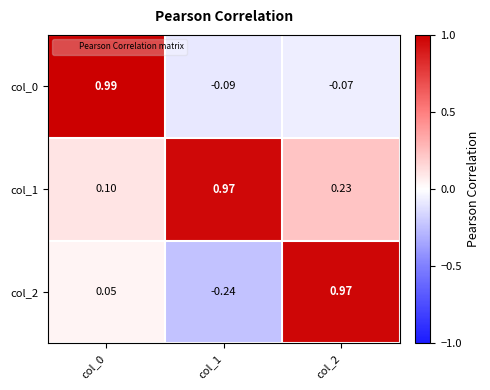

Which series has the widest spread of values?

col_2